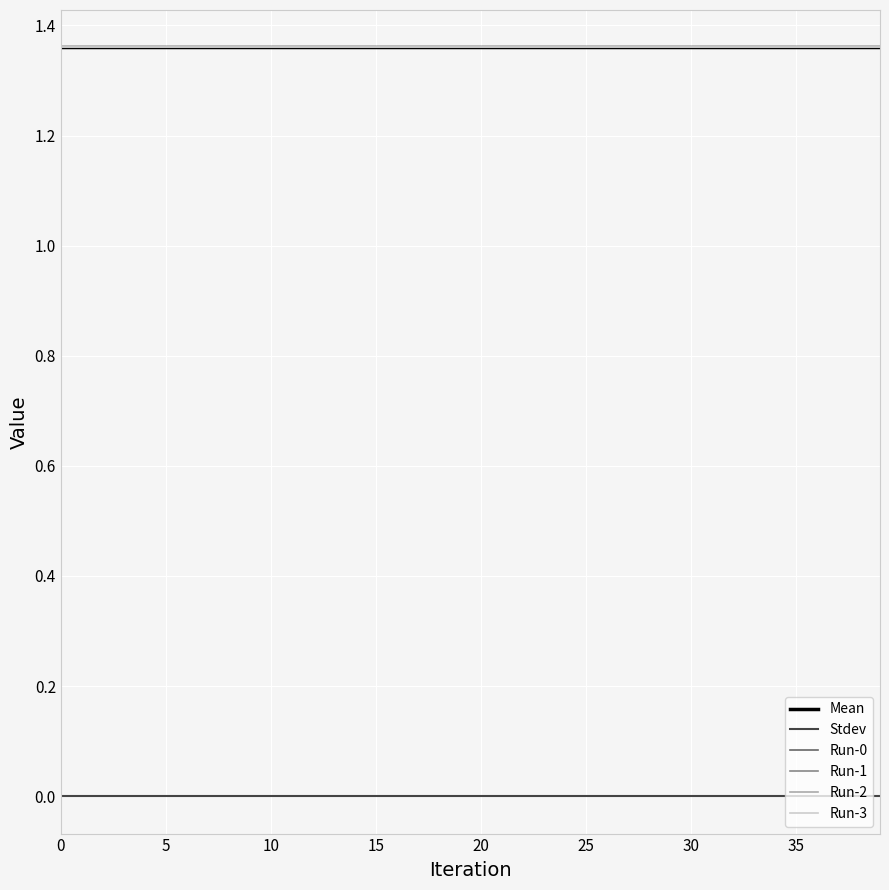

True or false: Run-2 and Run-0 intersect in this chart.

False